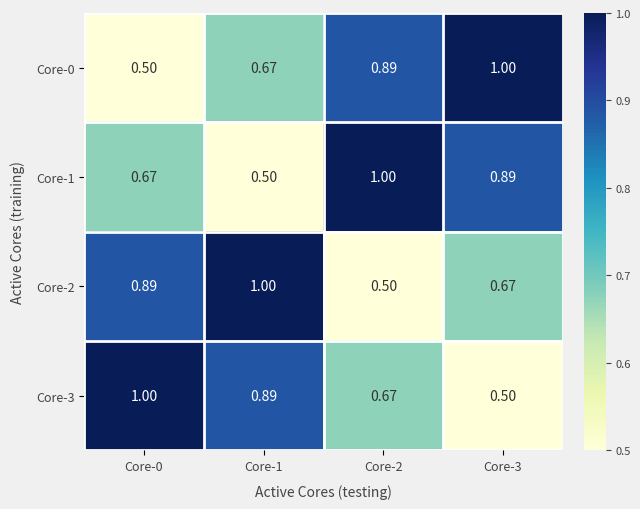

How many series are shown in this chart?

4